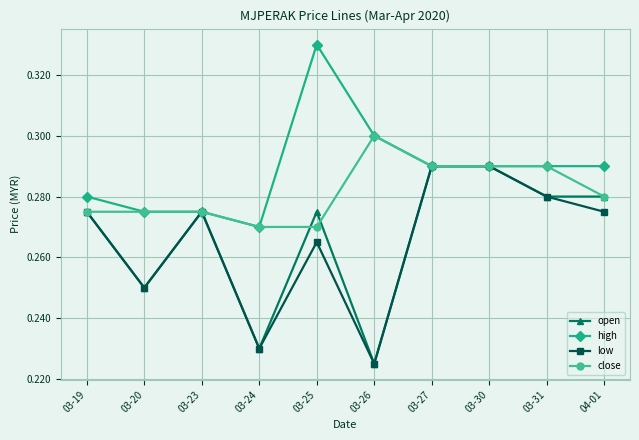

True or false: high has a value of 0.3 at 03-24.

True